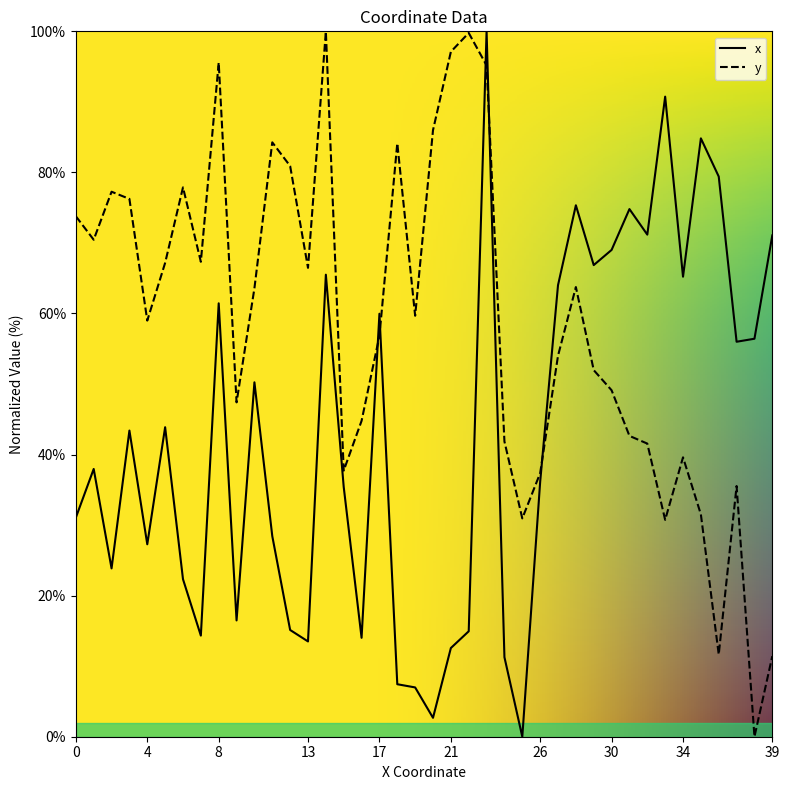

Is it true that y equals 6.5 at 39?

False